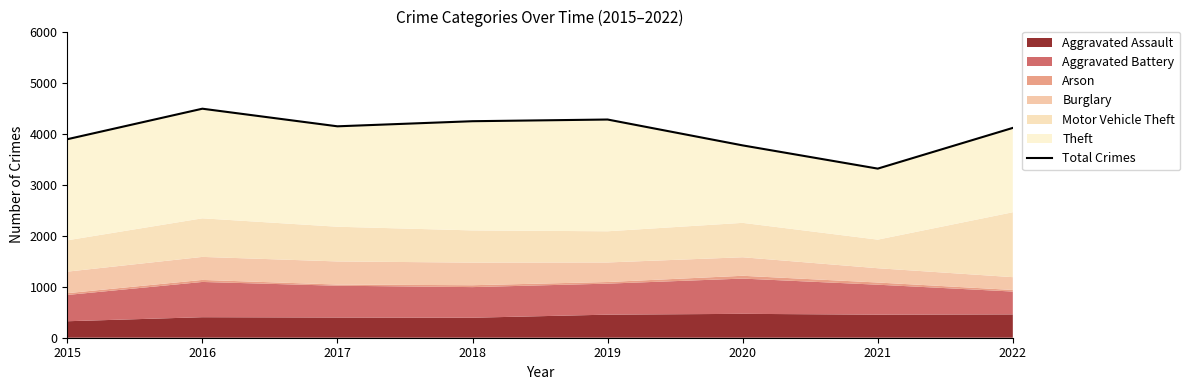

The value at 2020 is 1446. True or false?

False